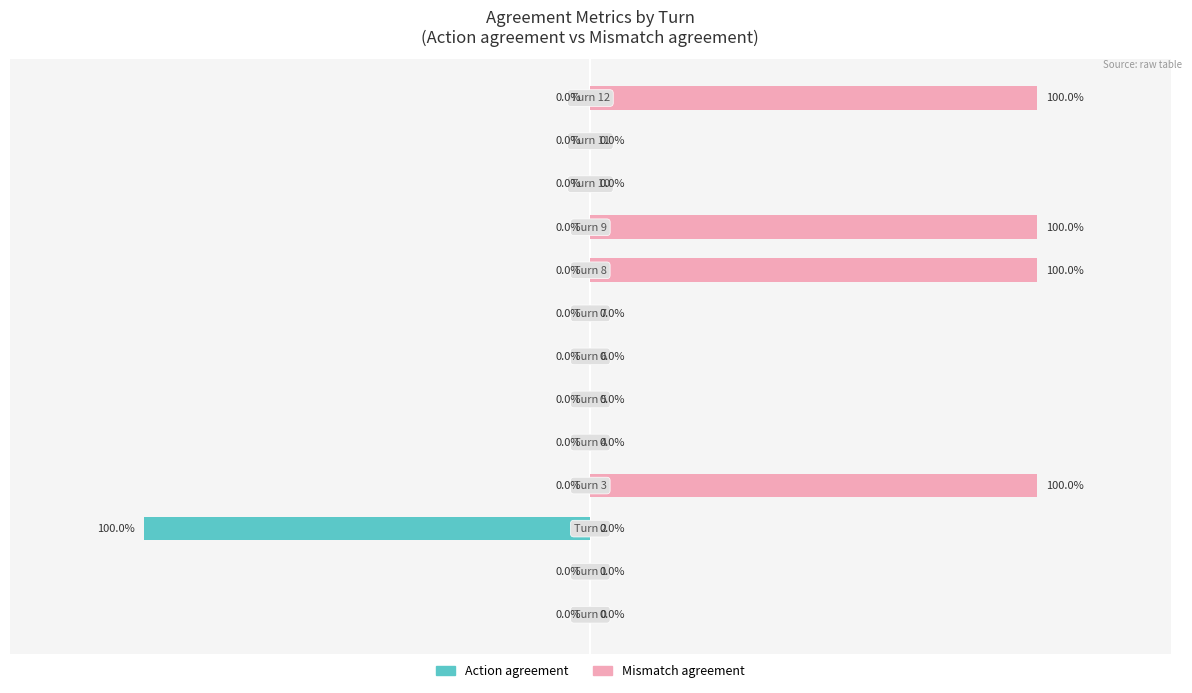

Which series has the largest total across all categories?

Mismatch agreement